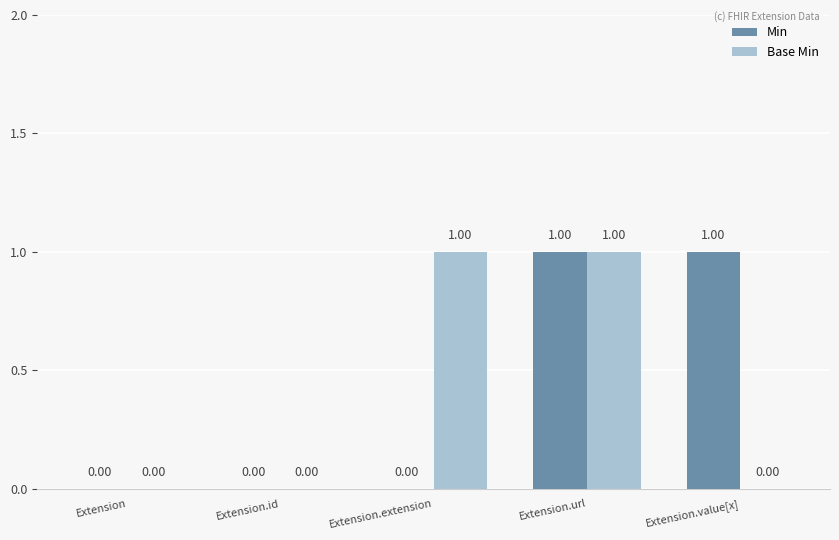

How many series are shown in this chart?

2